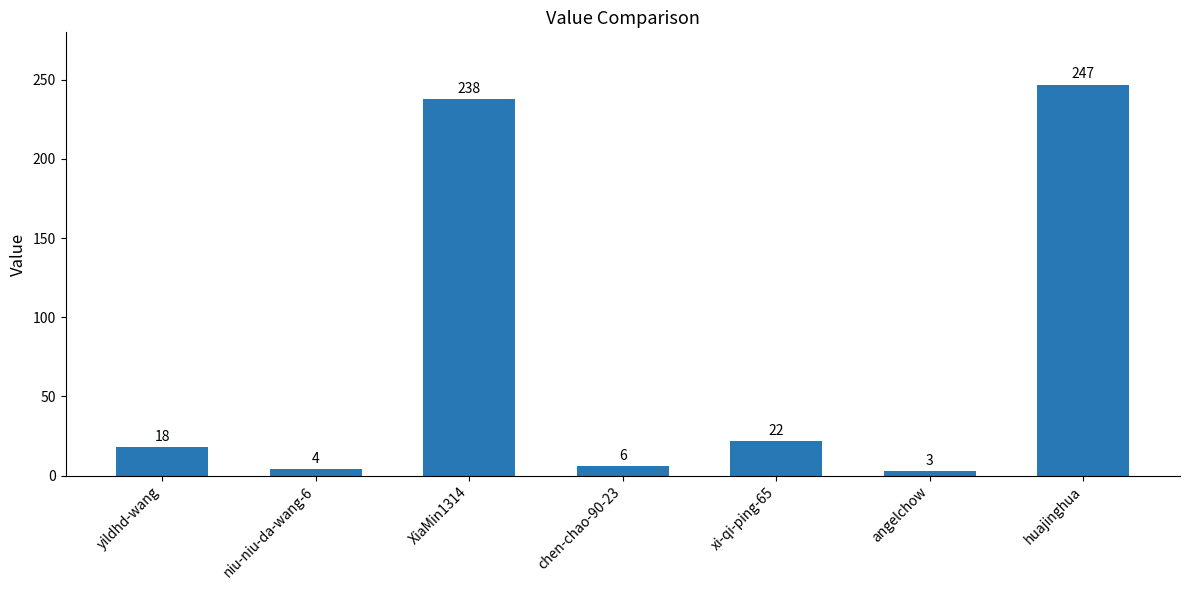

How many categories are shown in the chart?

7